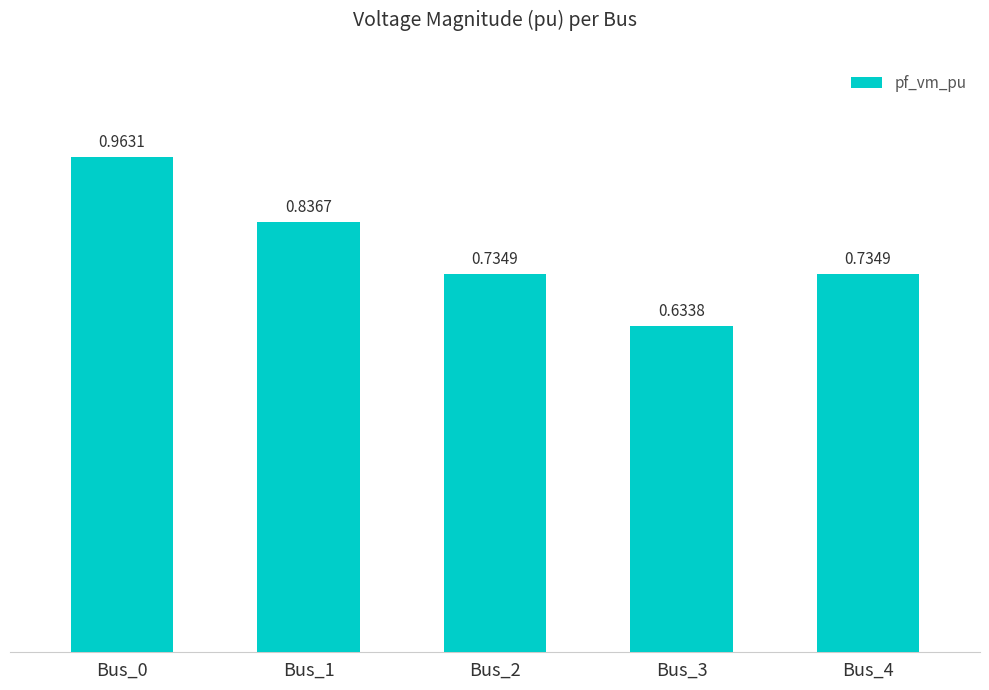

Which has a higher value, Bus_0 or Bus_4?

Bus_0